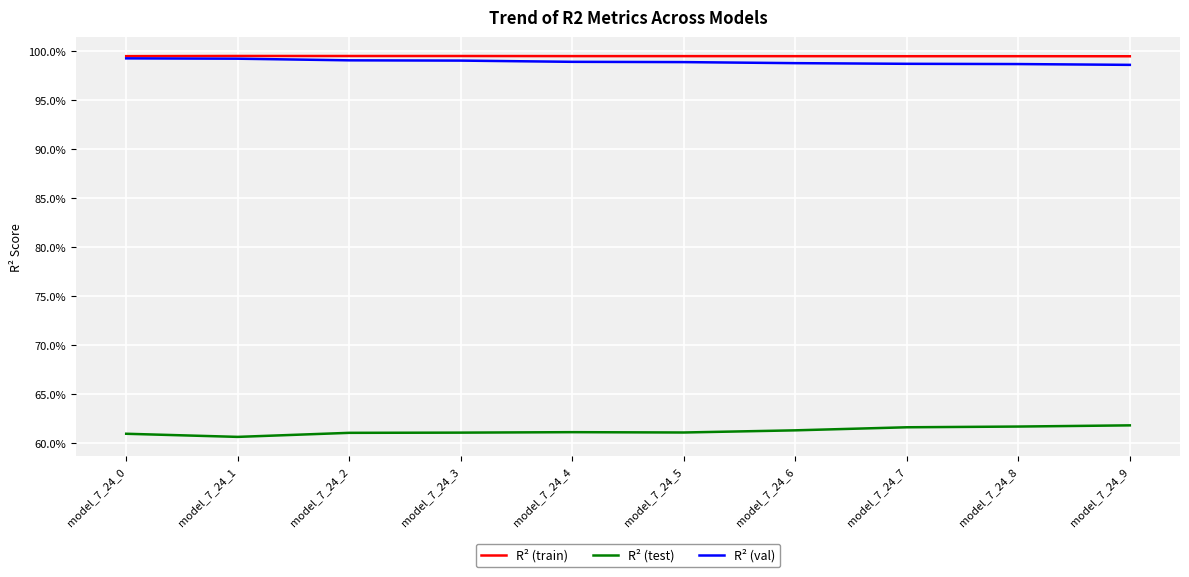

True or false: R² (test) has a value of 0.6 at model_7_24_8.

True